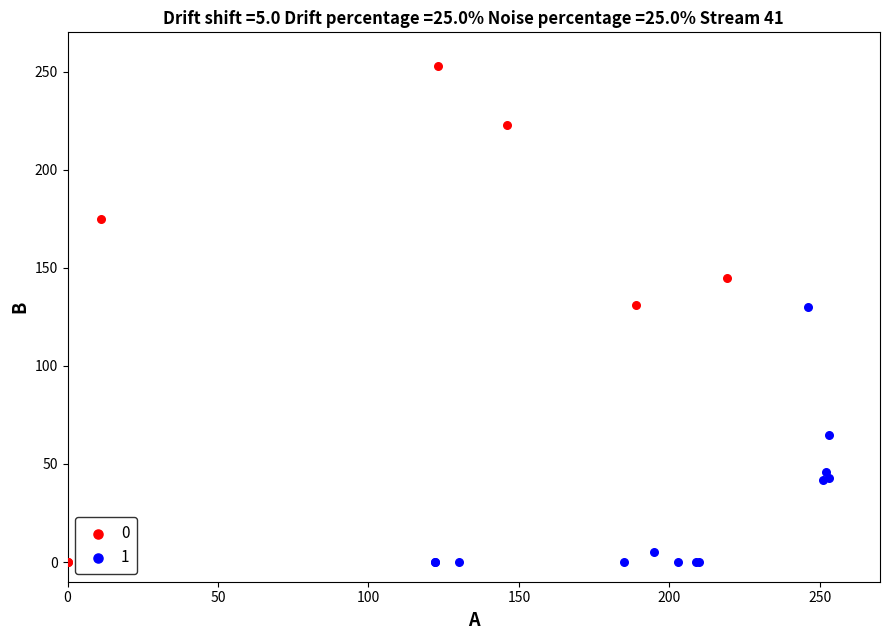

Which series has the largest Y range (max minus min)?

0